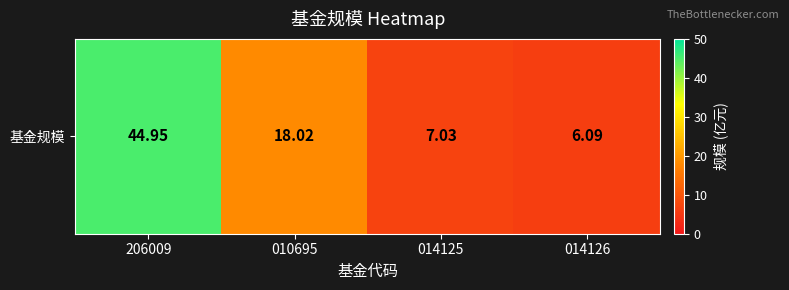

How many data points are less than 18?

2